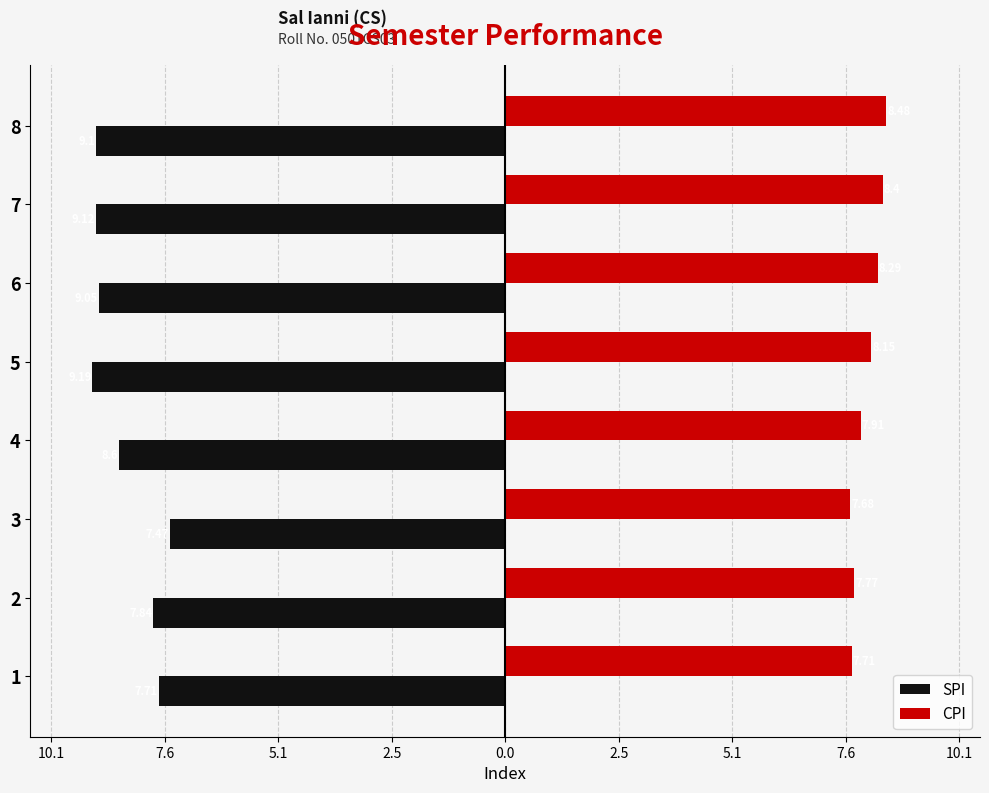

What is the value of the SPI bar at the 4th from the left?

-8.6